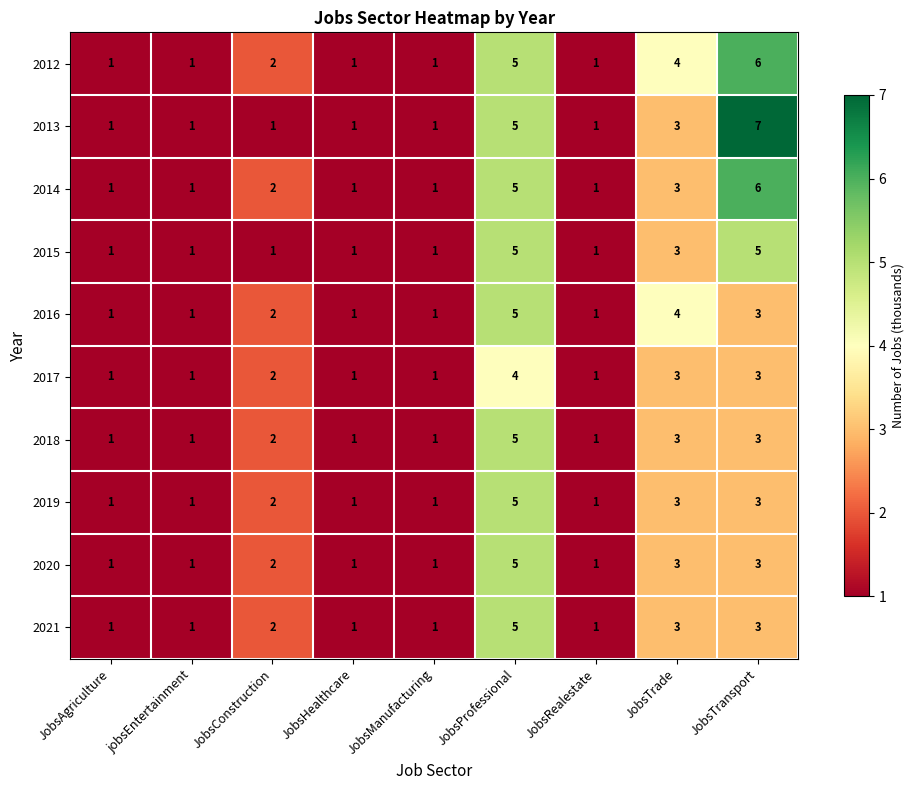

Which series has the largest total across all categories?

2012